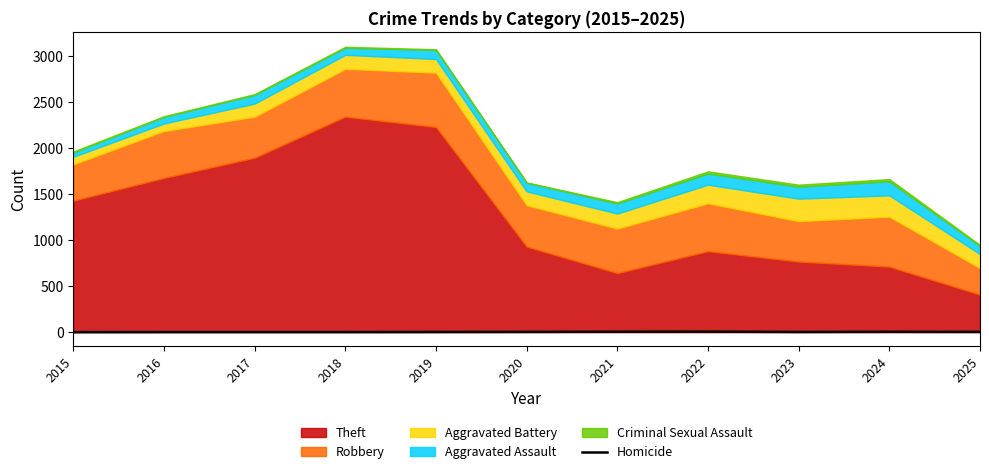

True or false: Homicide has a value of 3 at 2020.

True